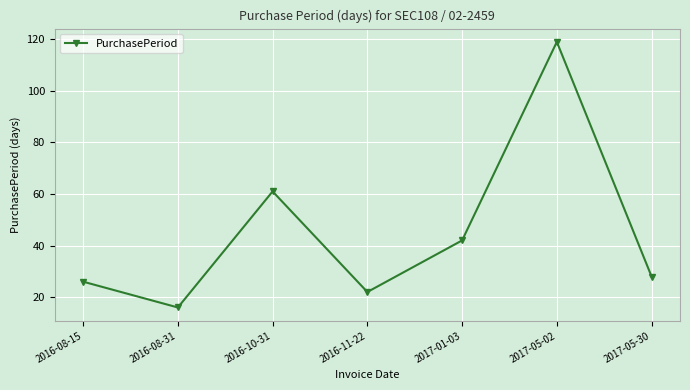

True or false: the data shows 61 at 2016-10-31.

True